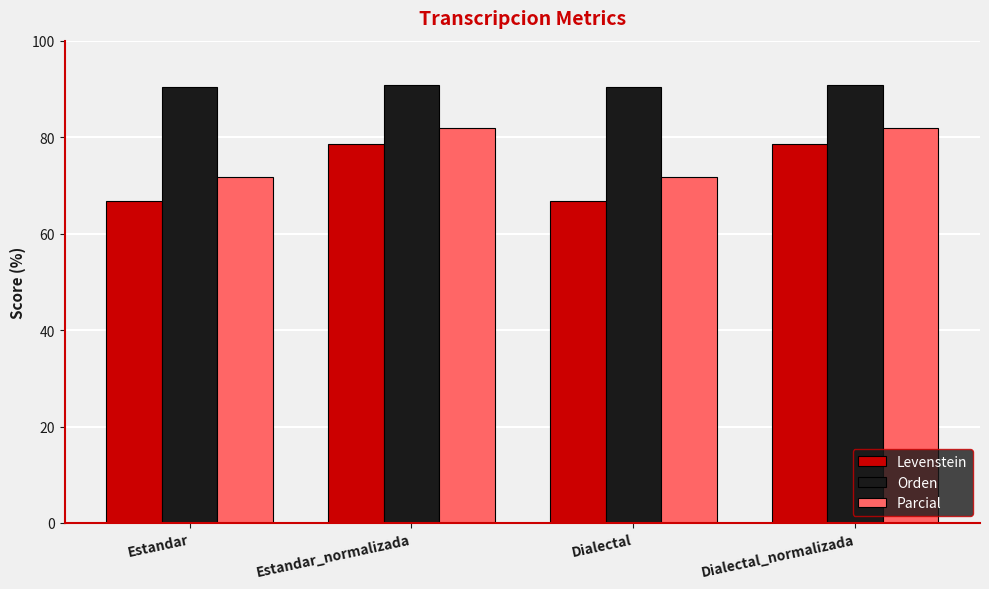

Rank the series at Estandar_normalizada from highest to lowest value.

Orden, Parcial, Levenstein